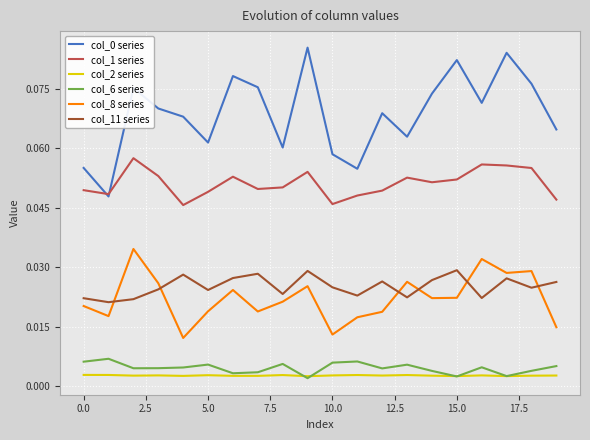

True or false: col_1 series and col_6 series intersect in this chart.

False